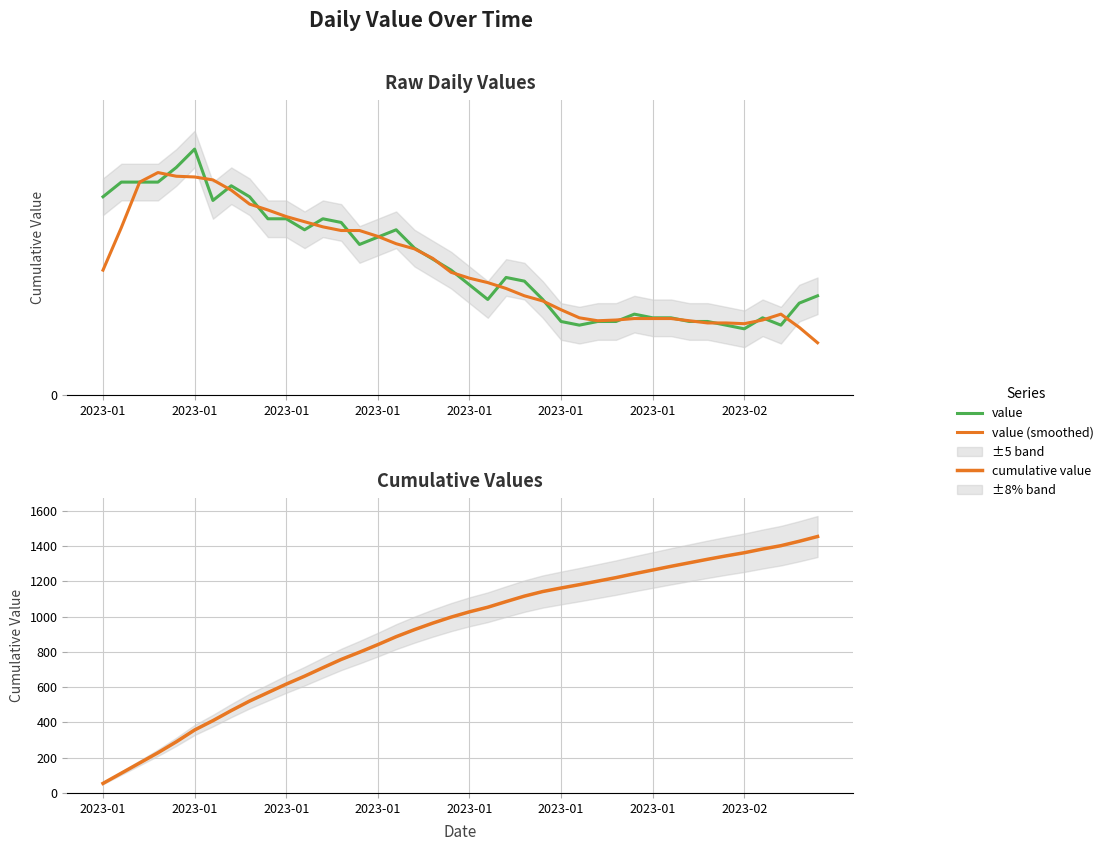

What is the average value of the cumulative value series?

907.9